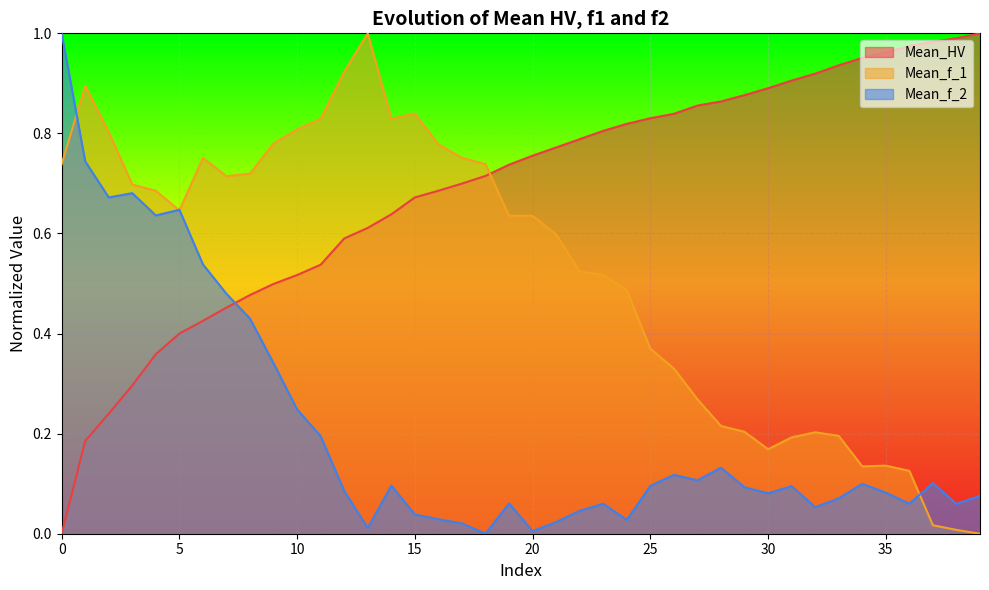

What is the difference between the highest and lowest values at 2?

0.6